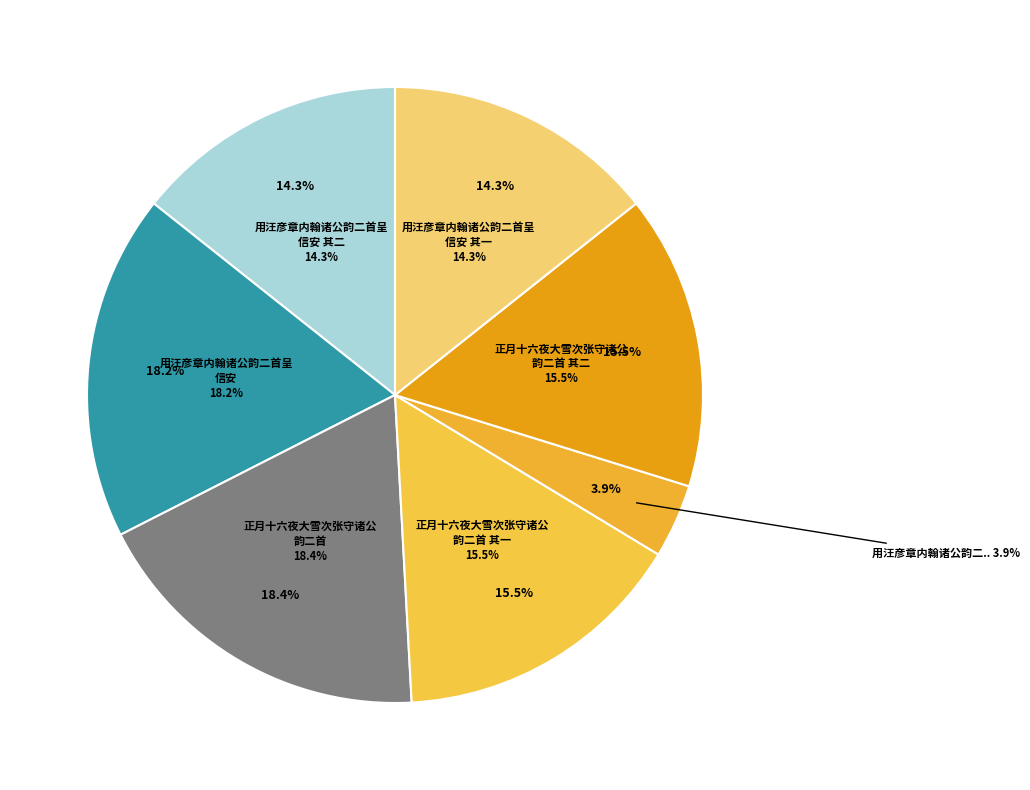

The 正月十六夜大雪次张守诸公韵二首 slice represents 5% of the pie. True or false?

False